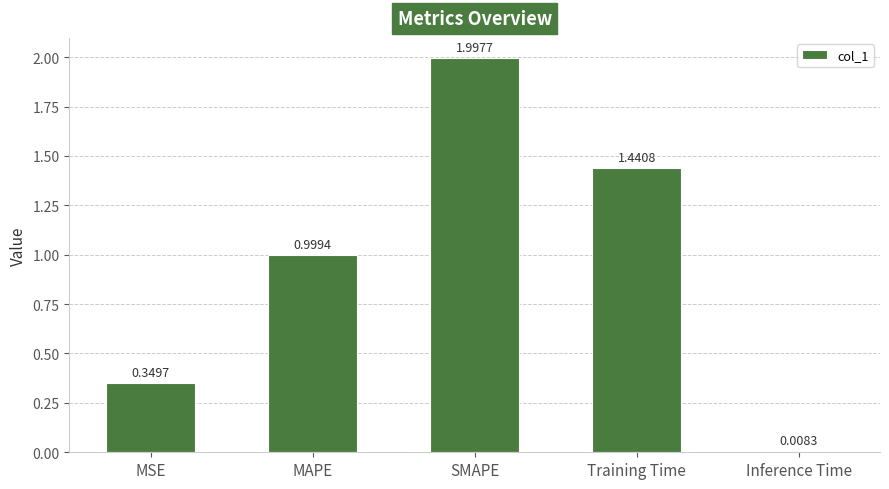

What is the label of the 1st bar from the left?

MSE